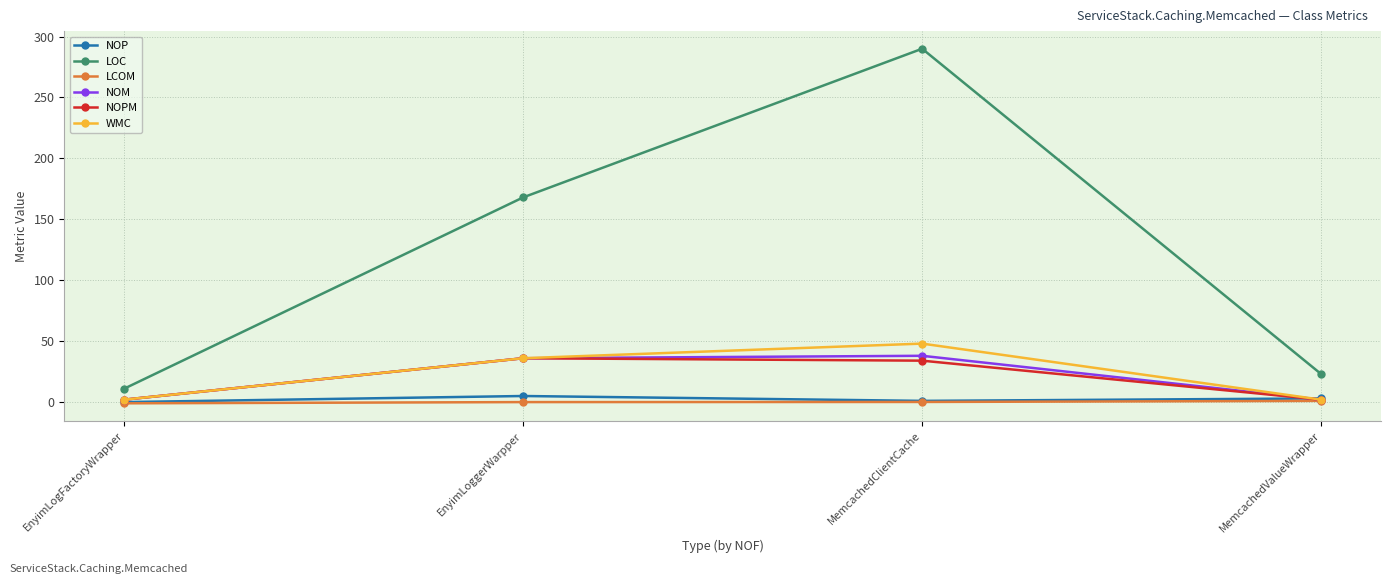

The value of NOM at EnyimLogFactoryWrapper is 2.0. True or false?

True